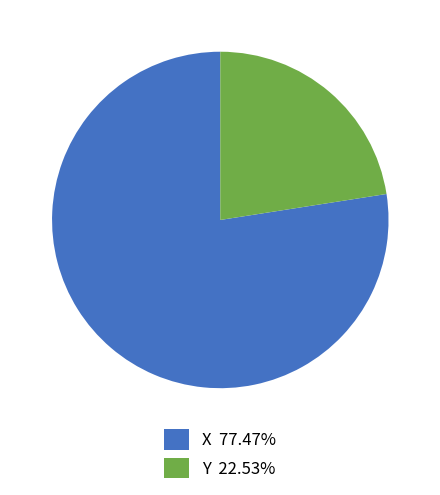

True or false: Y accounts for 23% of the total.

True